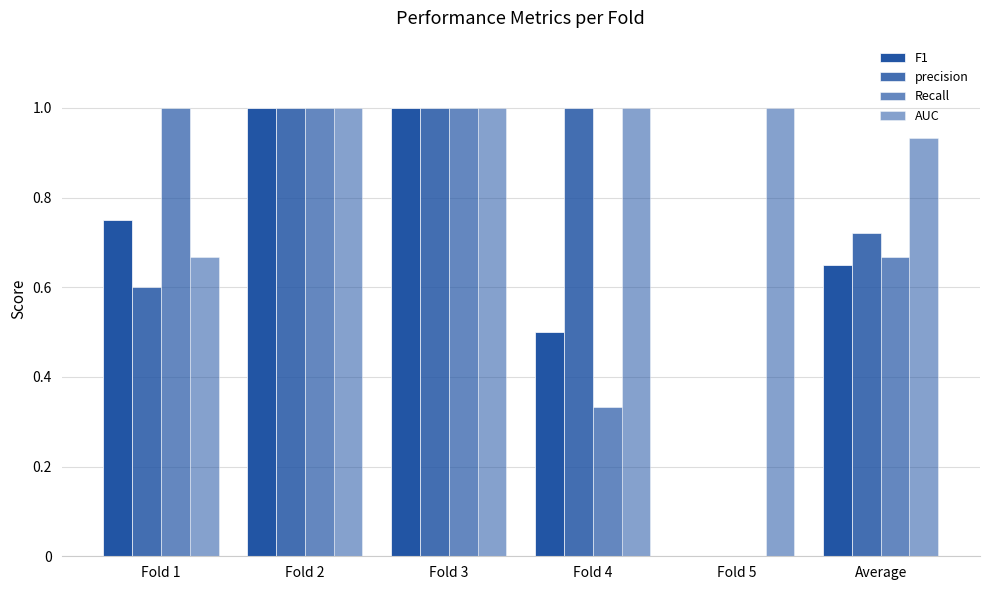

Are the bars grouped side by side (vs. stacked)?

Yes